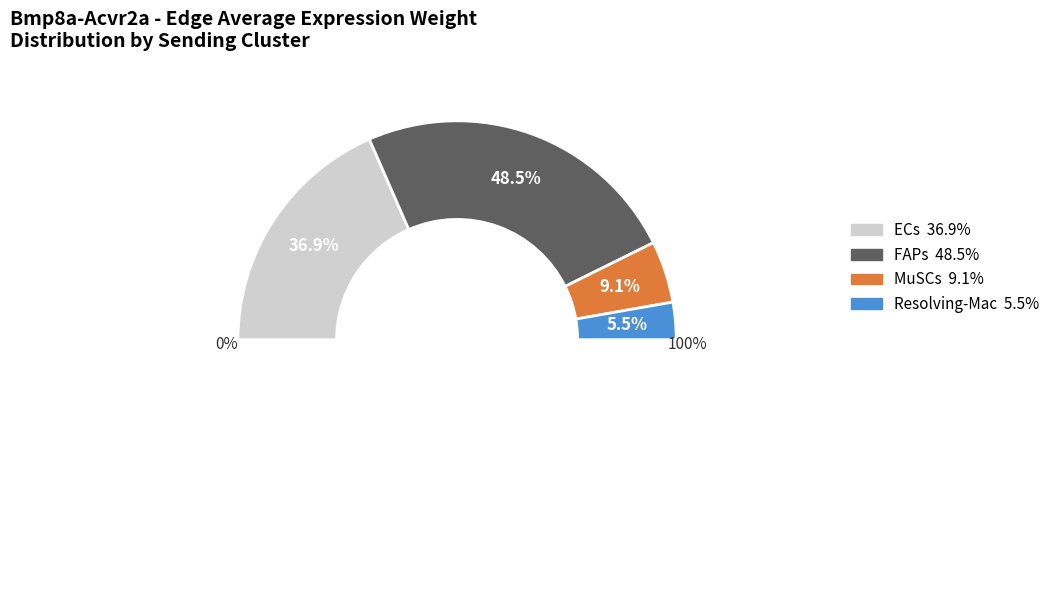

What is the ratio of the value at Resolving-Mac to the value at ECs?

0.1